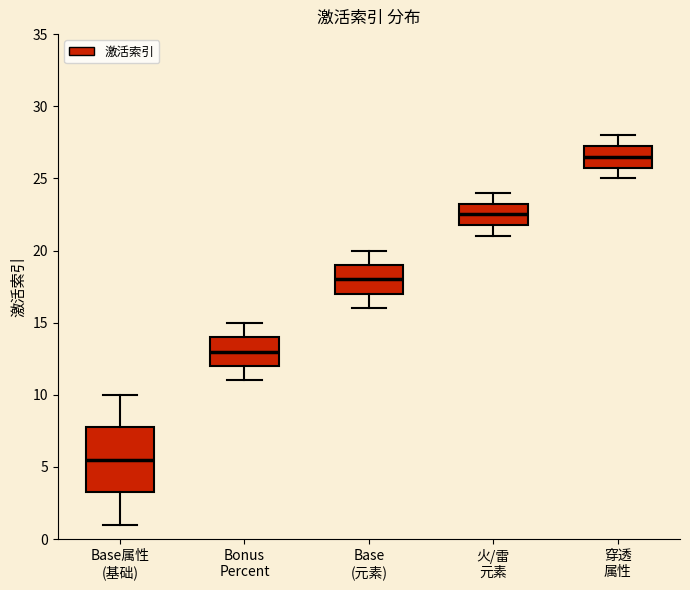

Reading left to right, transcribe this box plot: for each box, give where its median line is, the range the box spans, and where its two whiskers end, as read against the y-axis. The values are not printed on the chart, so give them approximately, as read against the axis.

Base属性 (基础): median 5.5, box 3.5 to 8.0, whiskers 1.0 to 10.0
Bonus Percent: median 13.0, box 12.0 to 14.0, whiskers 11.0 to 15.0
Base (元素): median 18.0, box 17.0 to 19.0, whiskers 16.0 to 20.0
火/雷 元素: median 22.5, box 22.0 to 23.5, whiskers 21.0 to 24.0
穿透 属性: median 26.5, box 26.0 to 27.5, whiskers 25.0 to 28.0